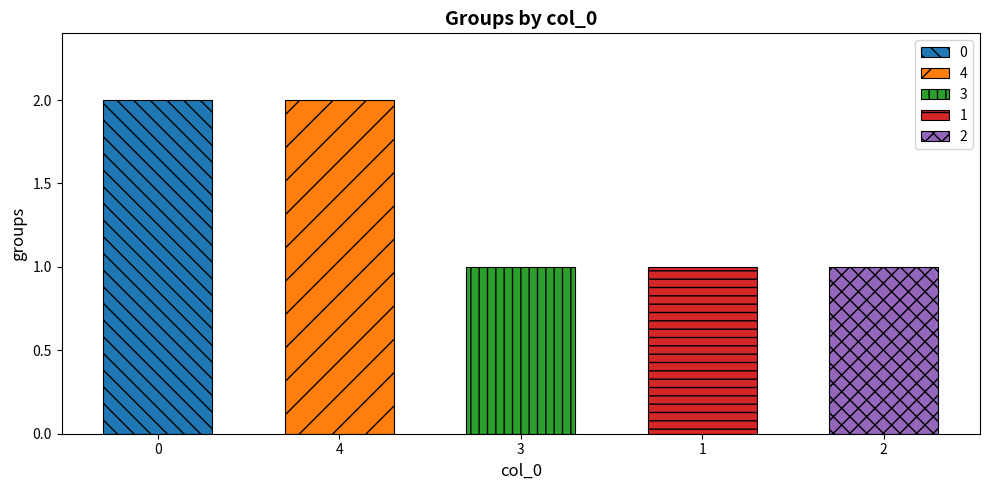

What is the sum of all values?

7